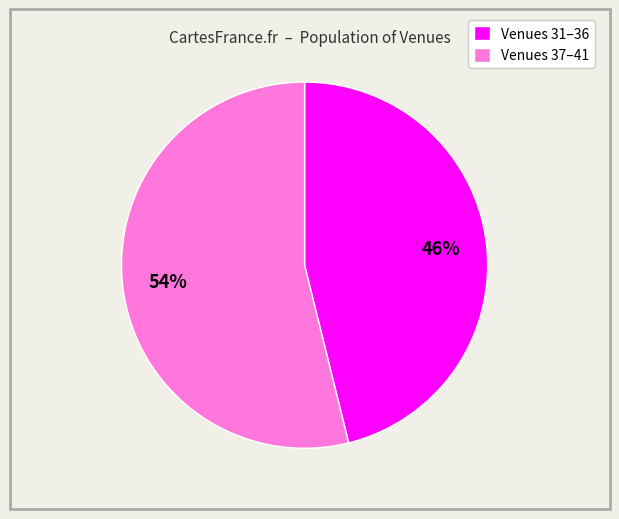

What is the ratio of the value at Venues 37–41 to the value at Venues 31–36?

1.2